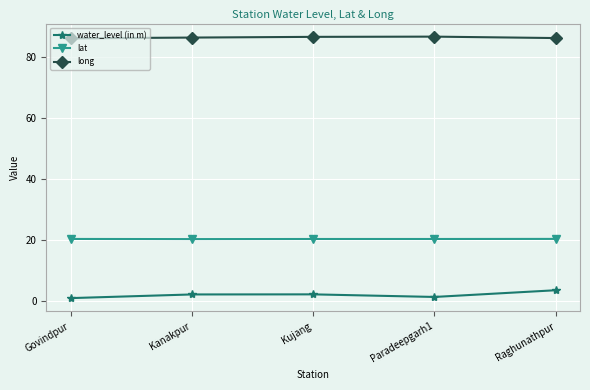

What is the highest value of the long series?

86.6